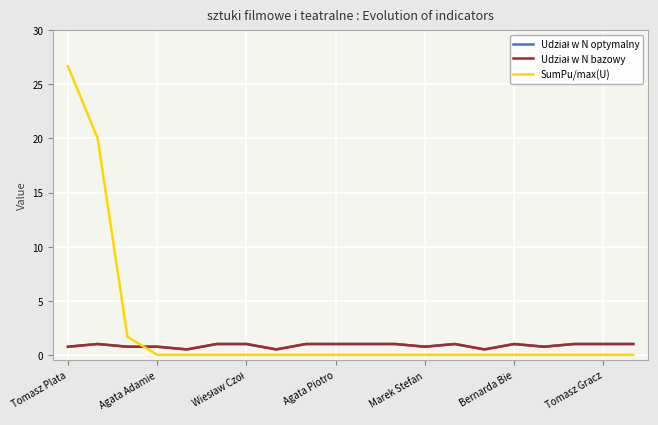

Is this an area chart (filled region under the line)?

No